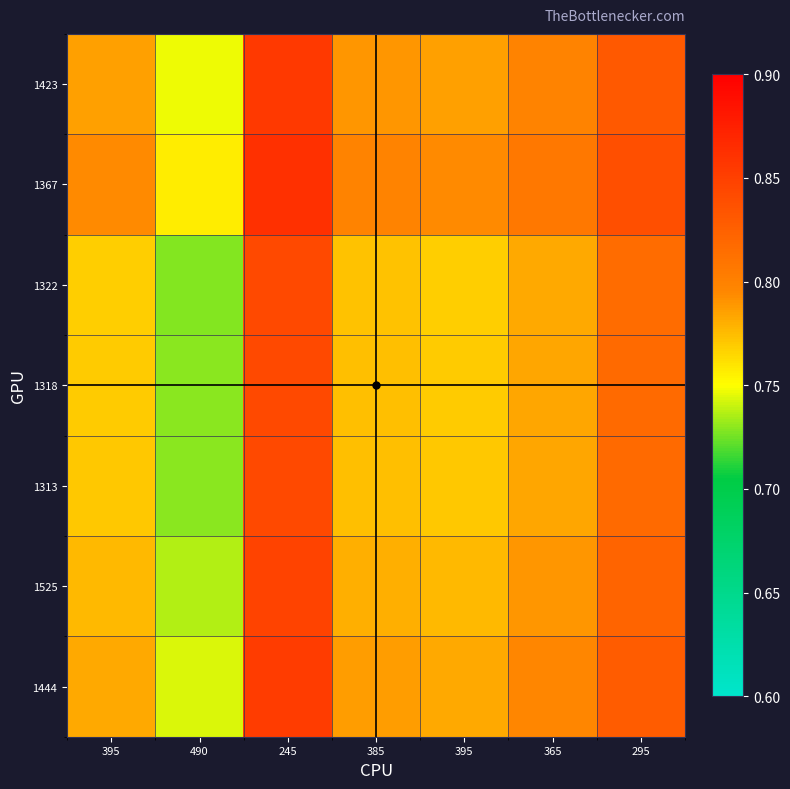

Reading right to left, extract all data points from this chart.

1423: 295=0.8	365=0.8	395=0.8	385=0.8	245=0.9	490=0.7	395=0.8
1367: 295=0.8	365=0.8	395=0.8	385=0.8	245=0.9	490=0.8	395=0.8
1322: 295=0.8	365=0.8	395=0.8	385=0.8	245=0.8	490=0.7	395=0.8
1318: 295=0.8	365=0.8	395=0.8	385=0.8	245=0.8	490=0.7	395=0.8
1313: 295=0.8	365=0.8	395=0.8	385=0.8	245=0.8	490=0.7	395=0.8
1525: 295=0.8	365=0.8	395=0.8	385=0.8	245=0.8	490=0.7	395=0.8
1444: 295=0.8	365=0.8	395=0.8	385=0.8	245=0.9	490=0.7	395=0.8